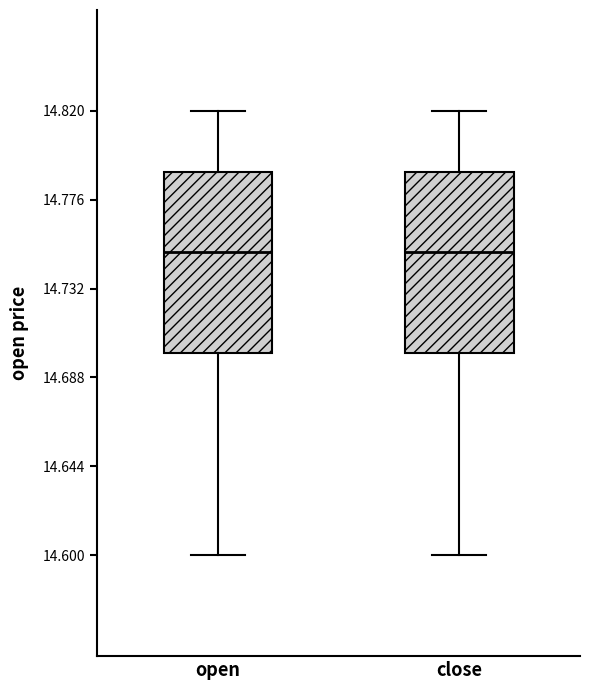

Reading left to right, transcribe this box plot: for each box, give where its median line is, the range the box spans, and where its two whiskers end, as read against the y-axis. The values are not printed on the chart, so give them approximately, as read against the axis.

open: median 14.75, box 14.70 to 14.79, whiskers 14.60 to 14.82
close: median 14.75, box 14.70 to 14.79, whiskers 14.60 to 14.82